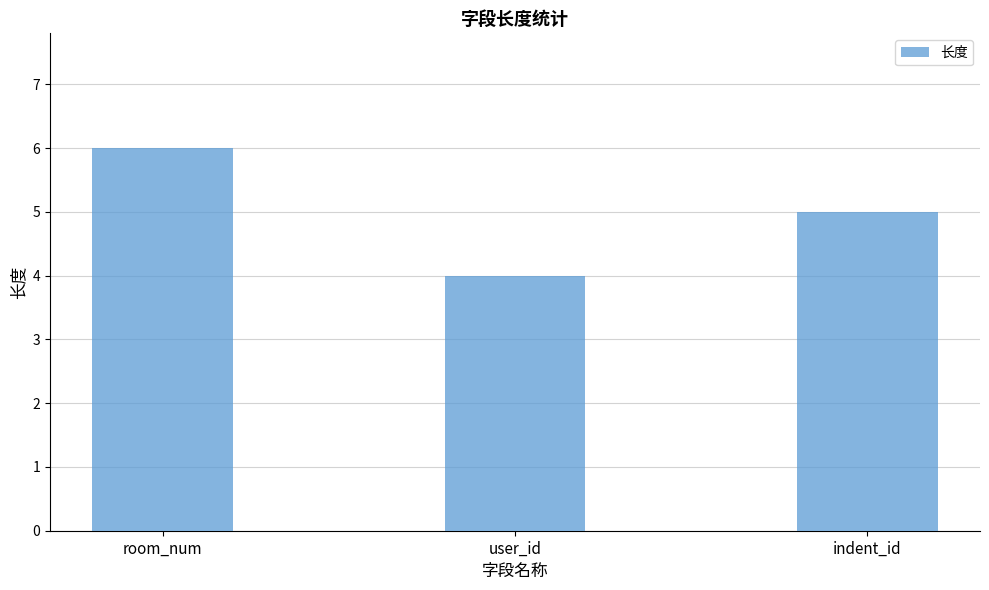

What is the value of the 1st bar from the left?

6